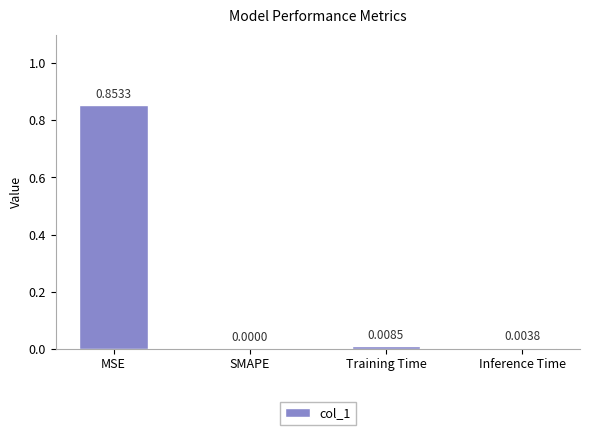

What is the average value?

0.2